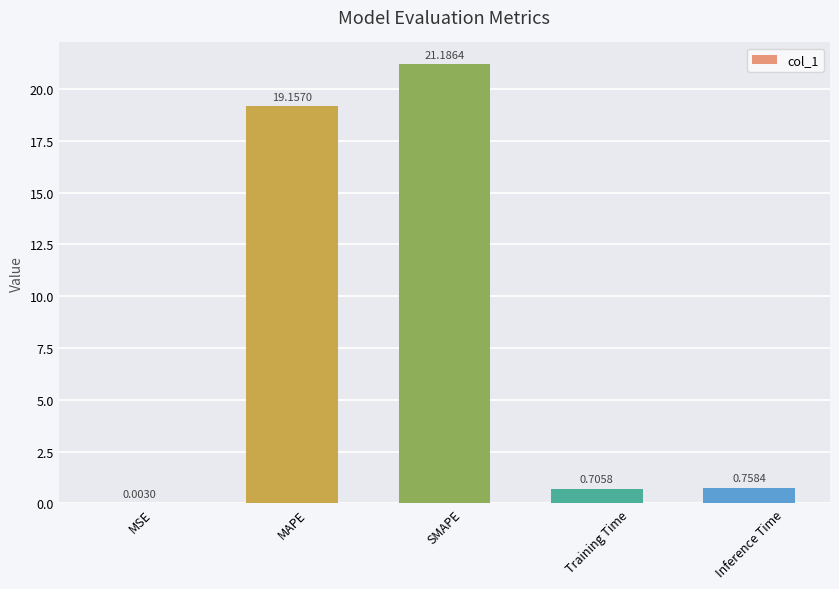

Which has a higher value, MAPE or Training Time?

MAPE